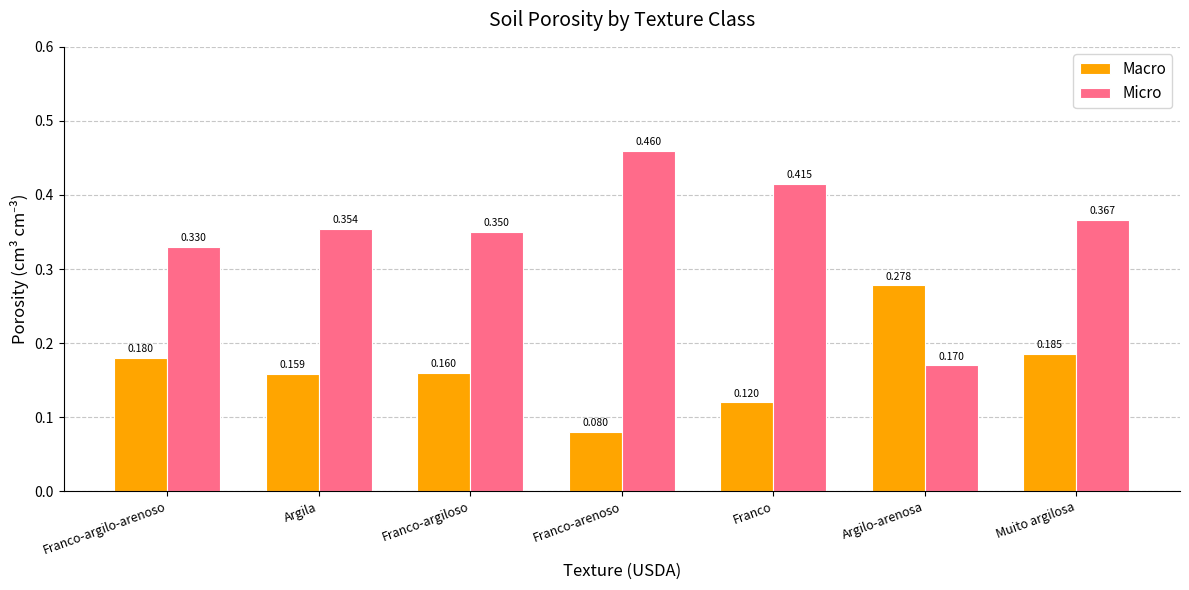

Which category has the lowest value in the Micro series?

Argilo-arenosa